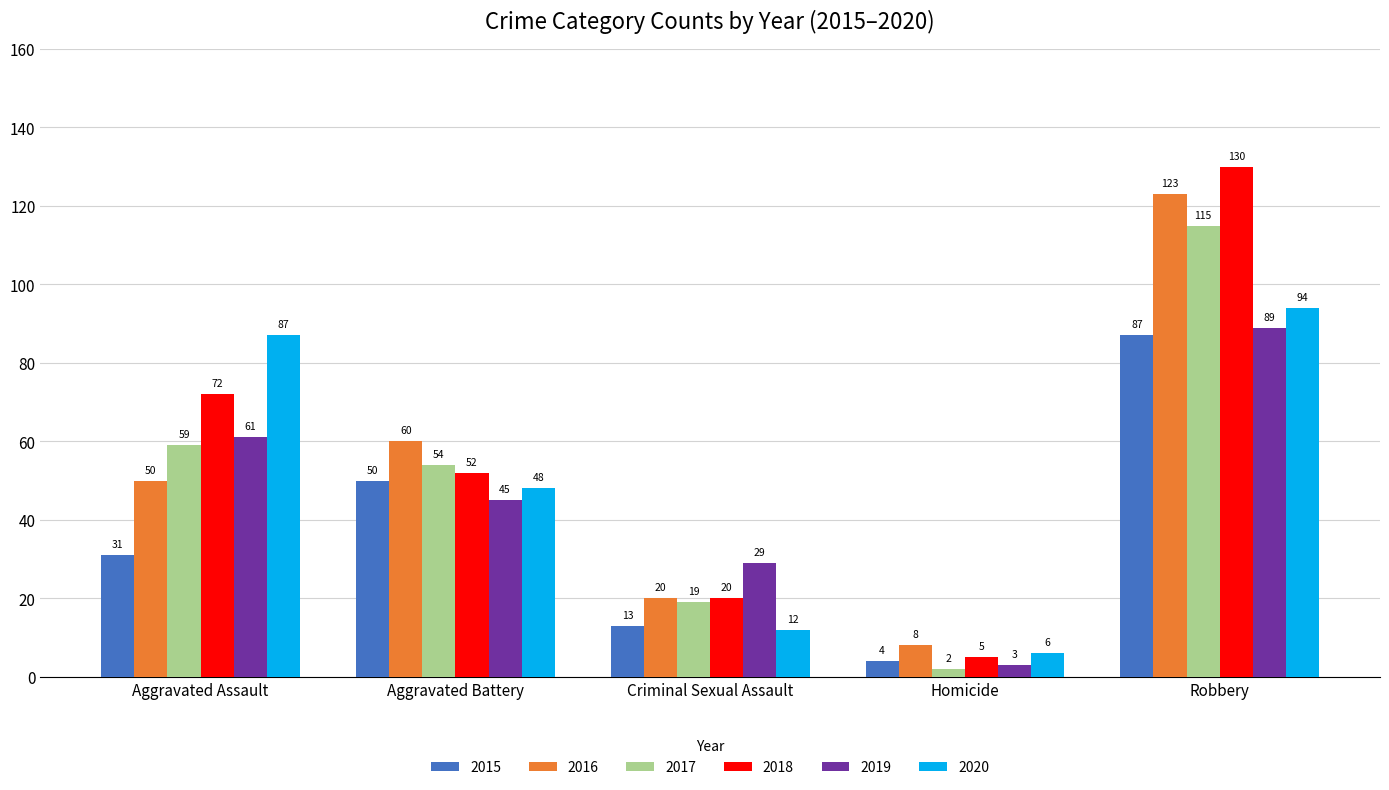

True or false: 2020 has a value of 94 at Robbery.

True